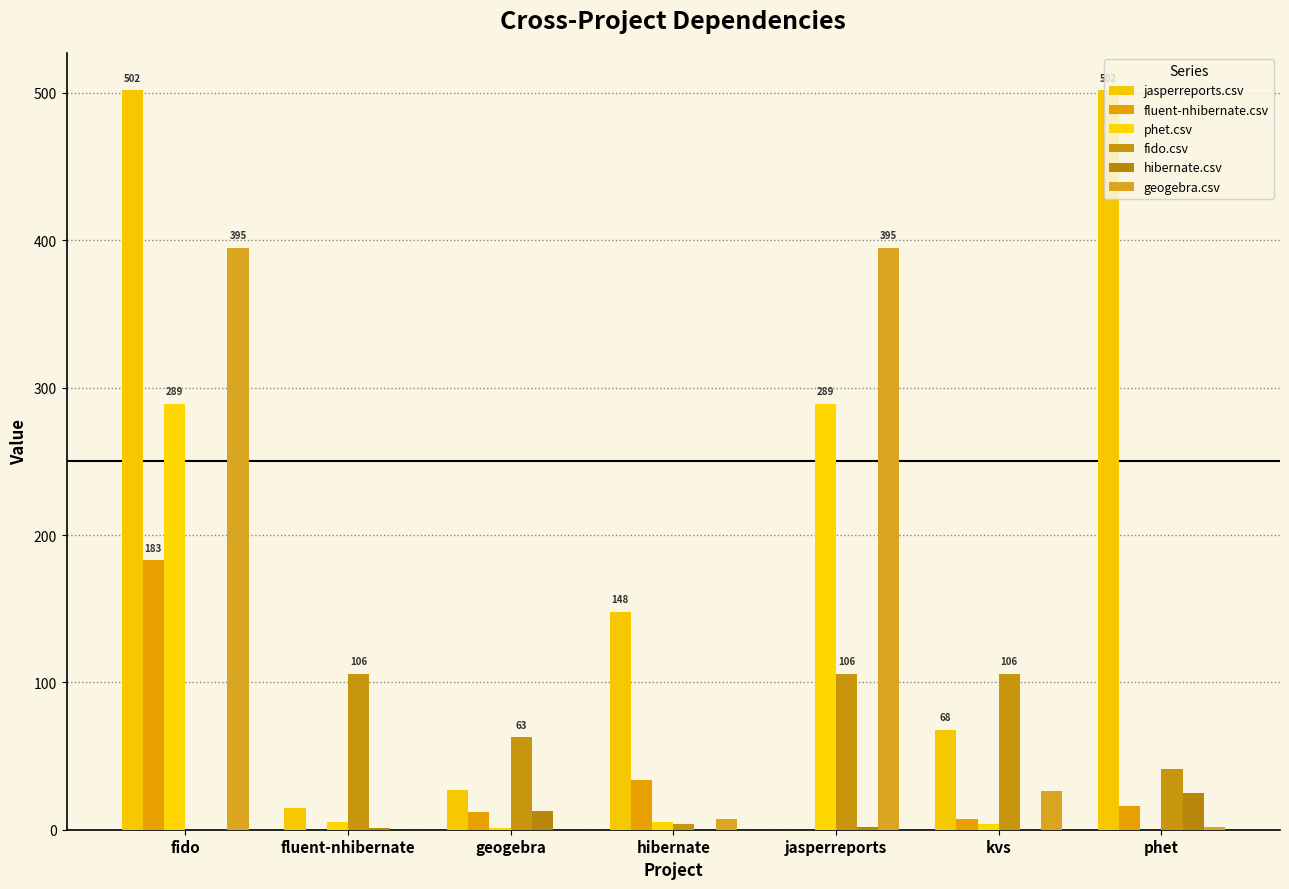

True or false: hibernate.csv has a value of 7 at geogebra.

False